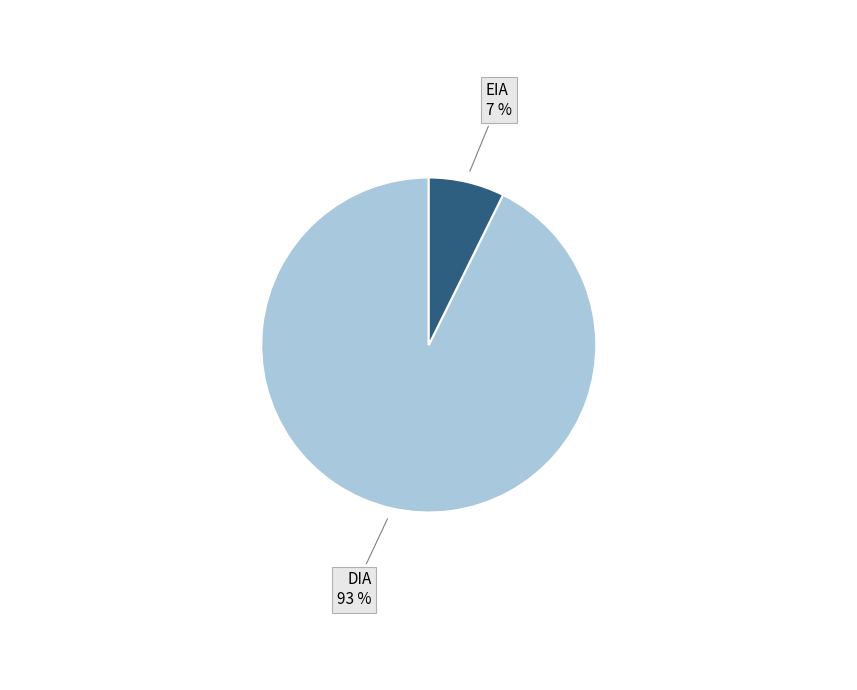

Combined, do DIA and EIA account for over 50%?

Yes